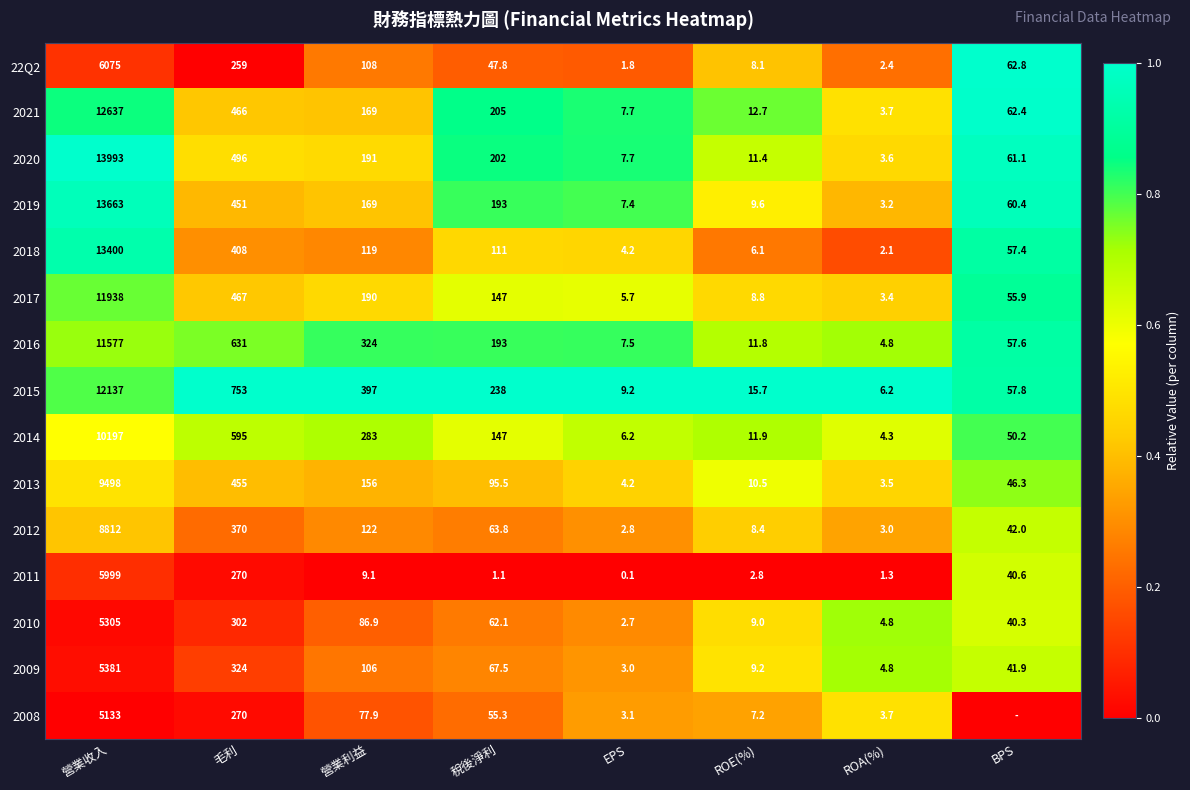

What is the total value across all series at 稅後淨利?

1829.1